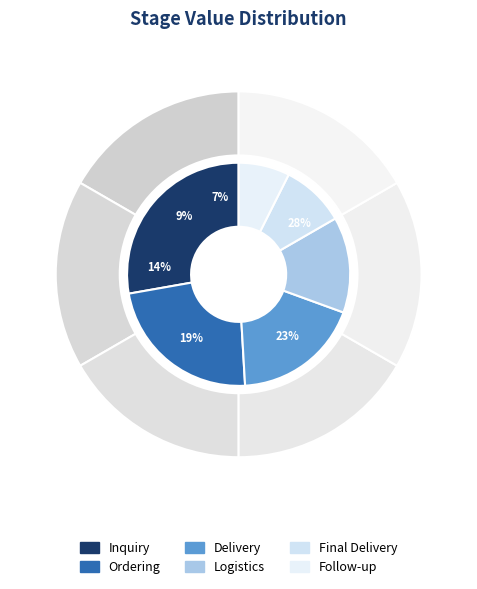

What percentage is NOT represented by Final Delivery?

90.7%